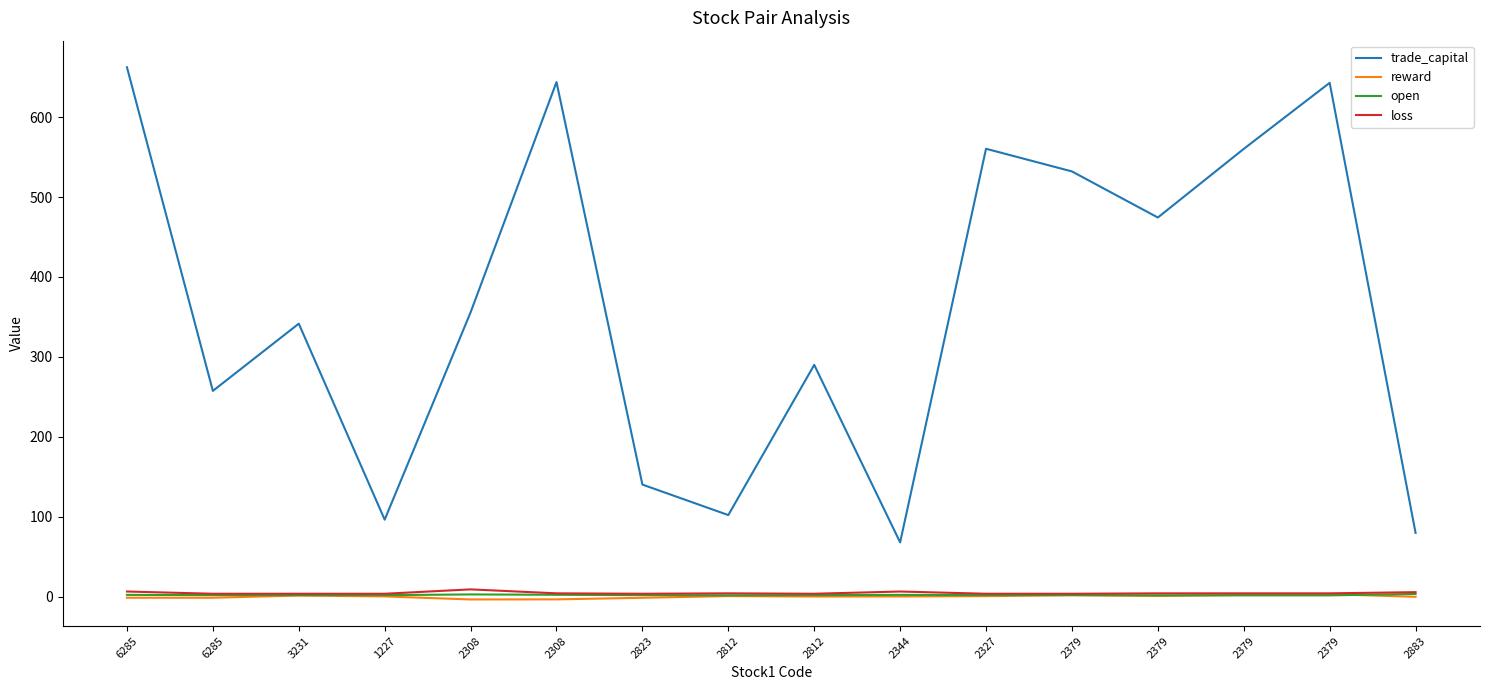

What is the total value across all series at 6285?

669.3